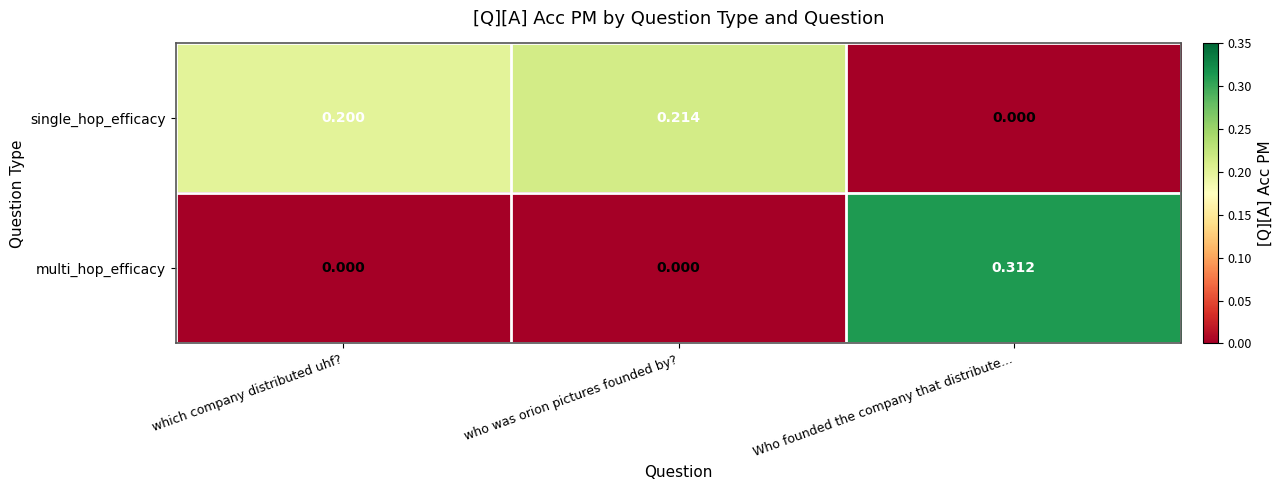

Which label corresponds to the largest value in the chart?

Who founded the company that distribute...